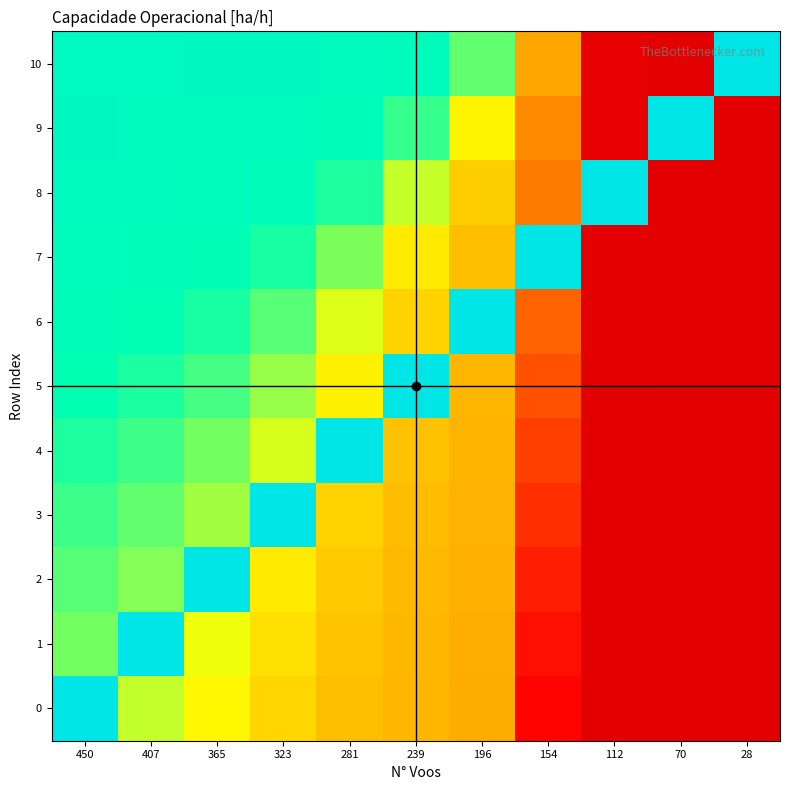

At how many categories does at least one series exceed 1?

11